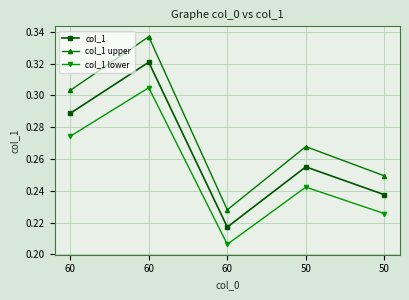

True or false: col_1 lower and col_1 intersect in this chart.

False